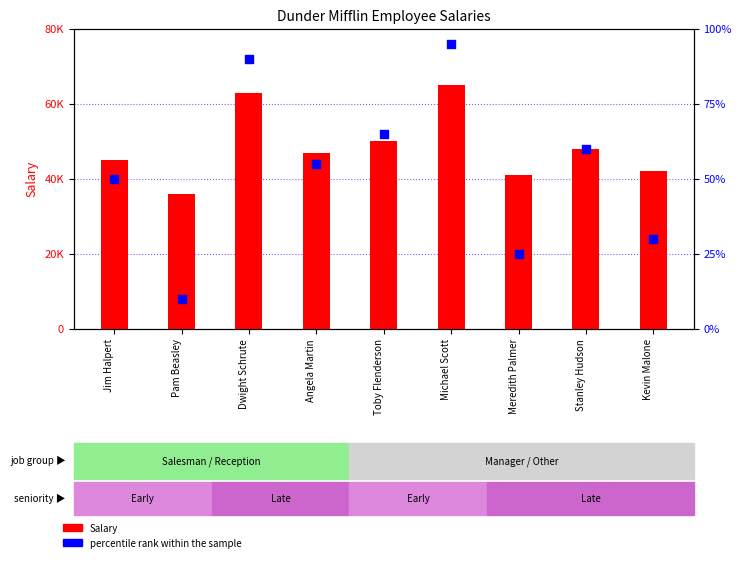

Which series contains the lowest Y value?

percentile rank within the sample